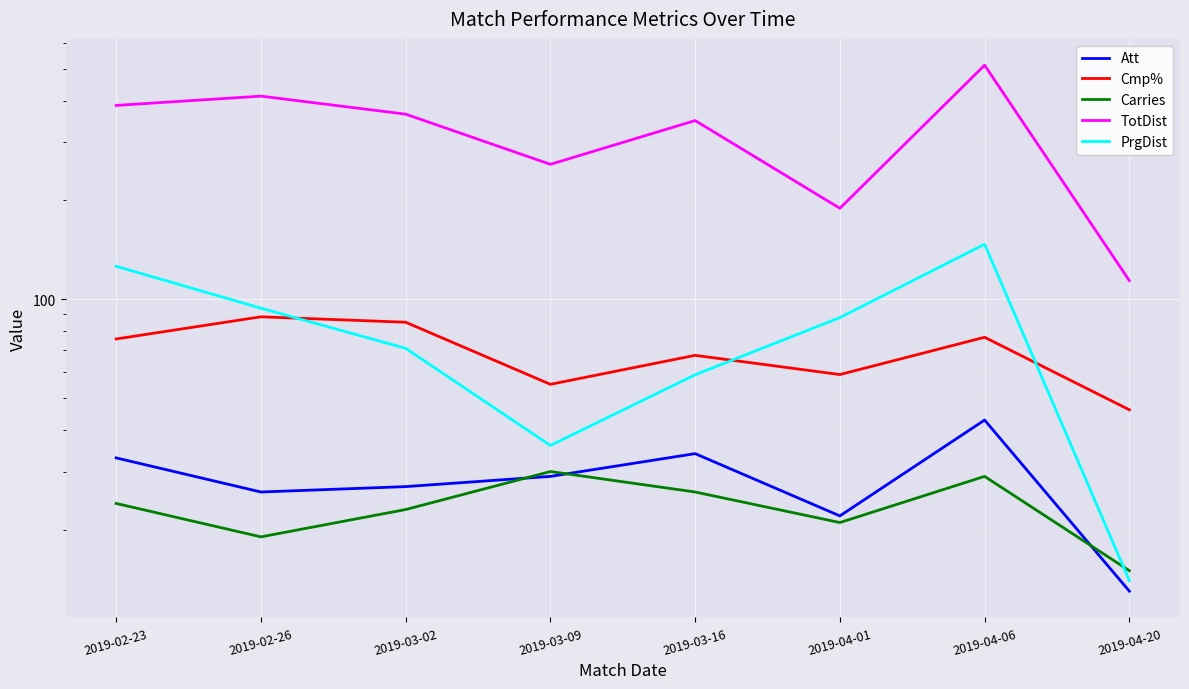

How many data points does each series have?

8